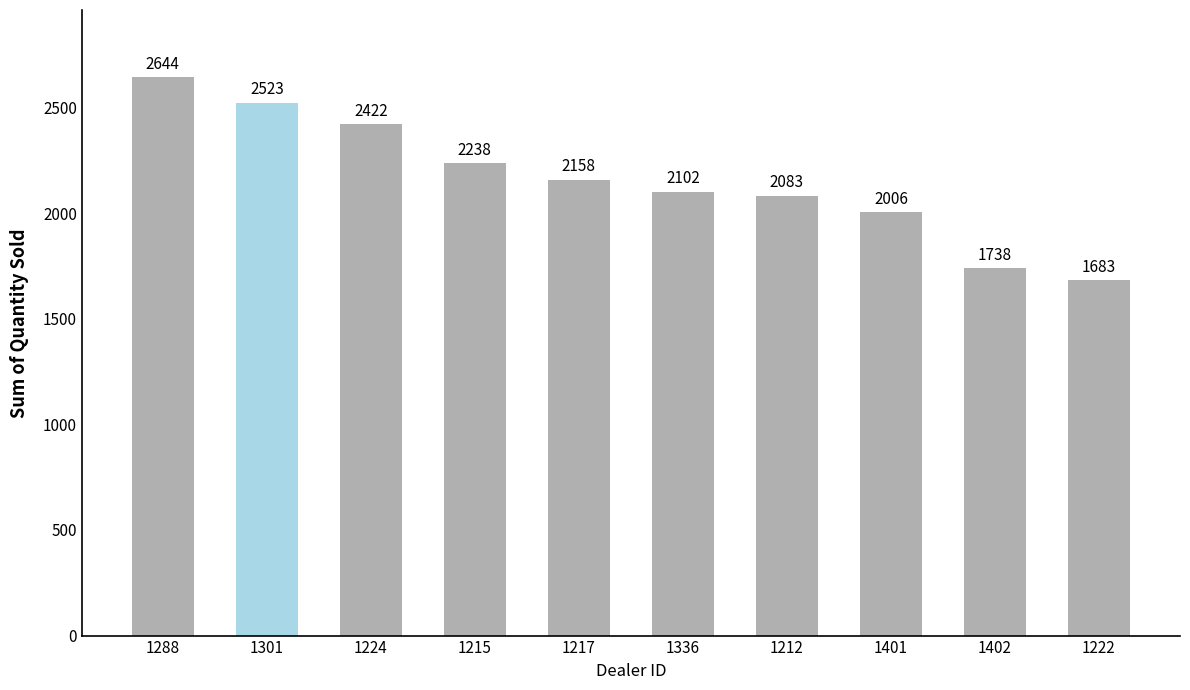

What position from the left is 1336?

6